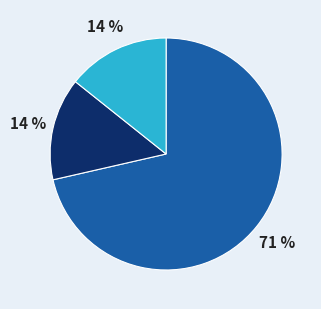

To the nearest percent, what is the average slice percentage?

33%